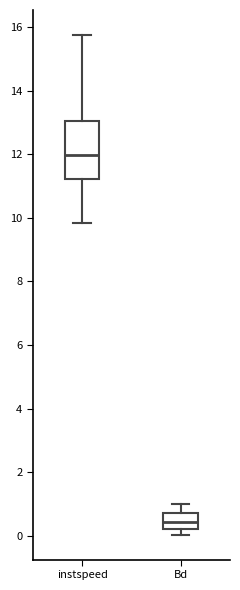

Reading left to right, transcribe this box plot: for each box, give where its median line is, the range the box spans, and where its two whiskers end, as read against the y-axis. The values are not printed on the chart, so give them approximately, as read against the axis.

instspeed: median 12.0, box 11.2 to 13.0, whiskers 9.8 to 15.8
Bd: median 0.4, box 0.2 to 0.8, whiskers 0.0 to 1.0